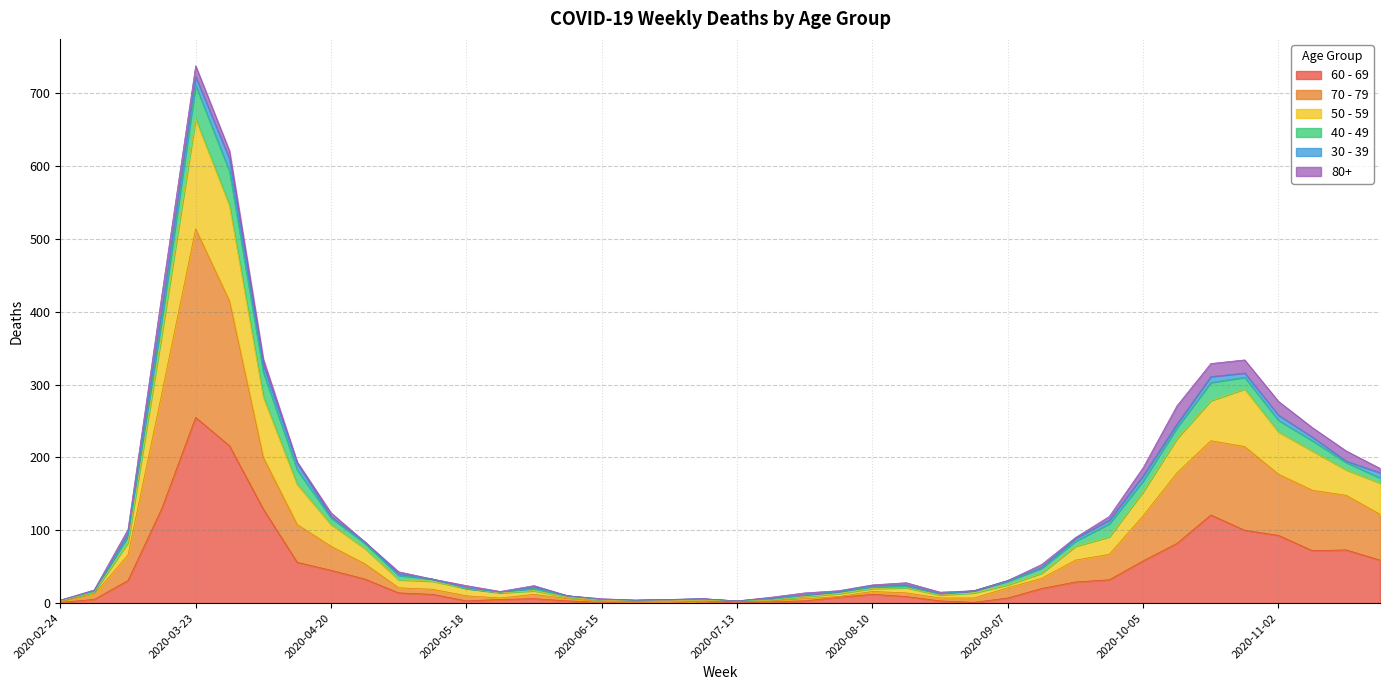

At which category is the sum across all series the highest?

2020-03-23